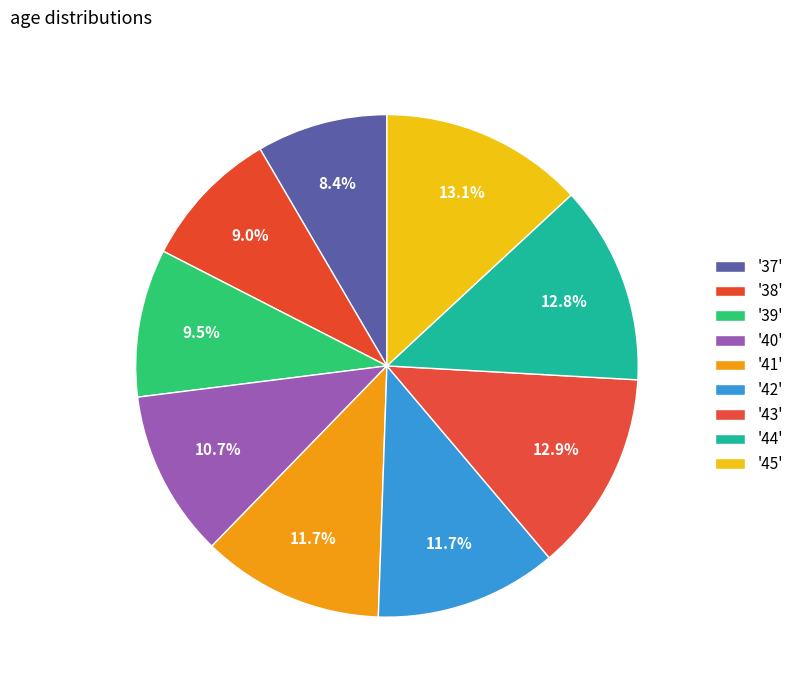

How many slices are in this pie chart?

9